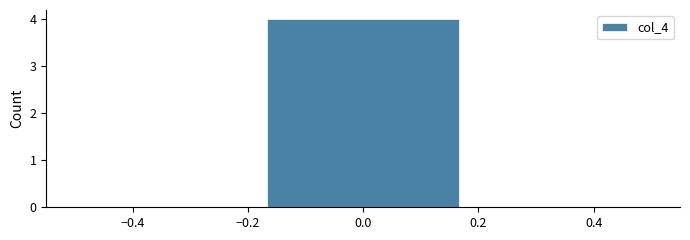

Which range on the x-axis has the tallest bar?

-0.16 to 0.16